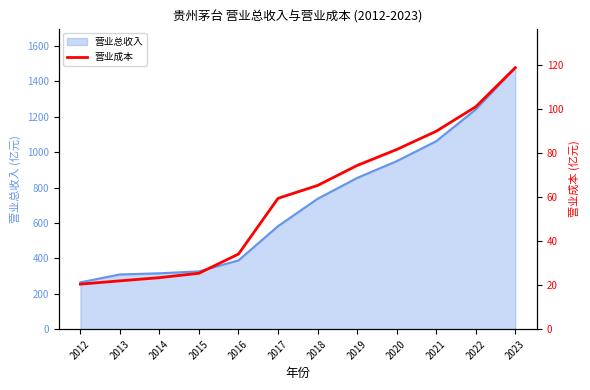

Which has a higher value, 2015 or 2021?

2021